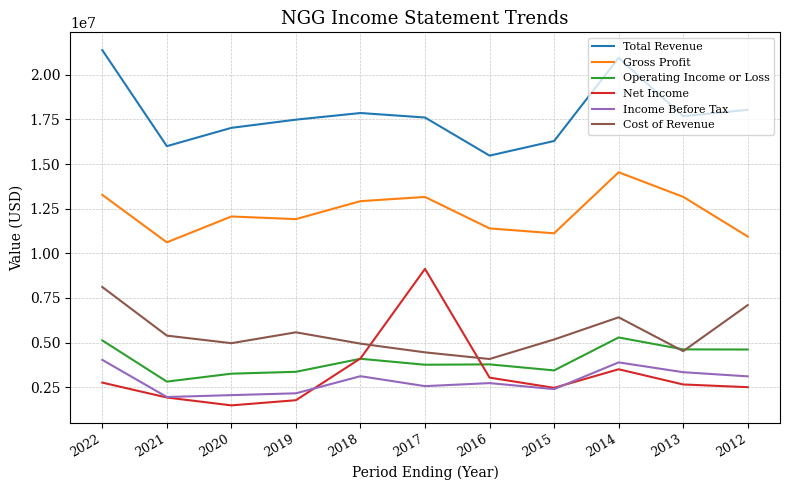

True or false: Gross Profit and Total Revenue intersect in this chart.

False